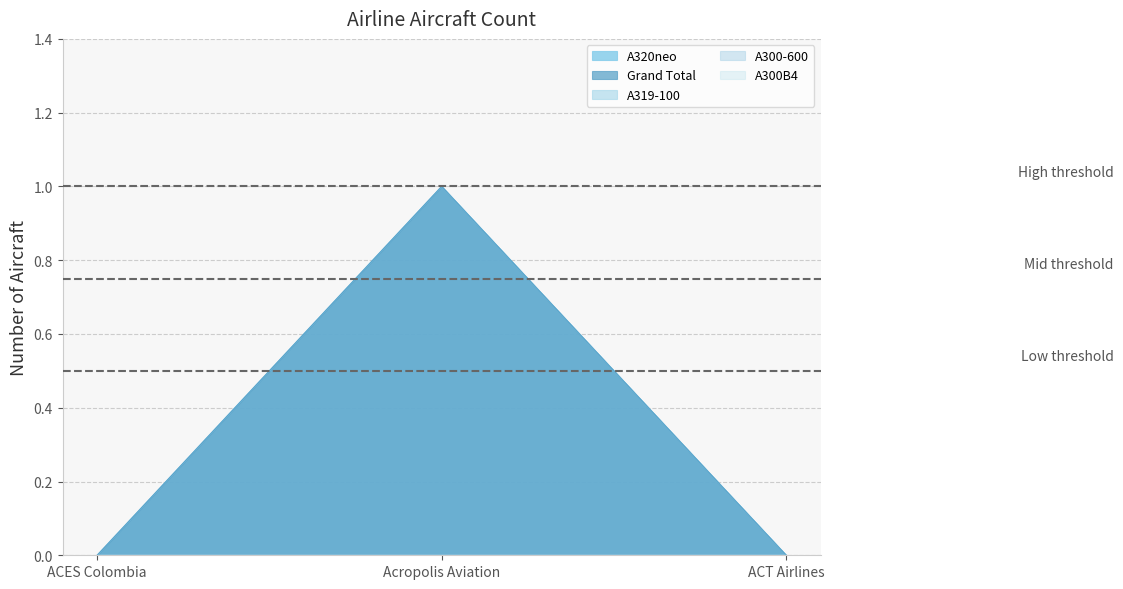

At which label is A320neo closest to 0?

ACES Colombia